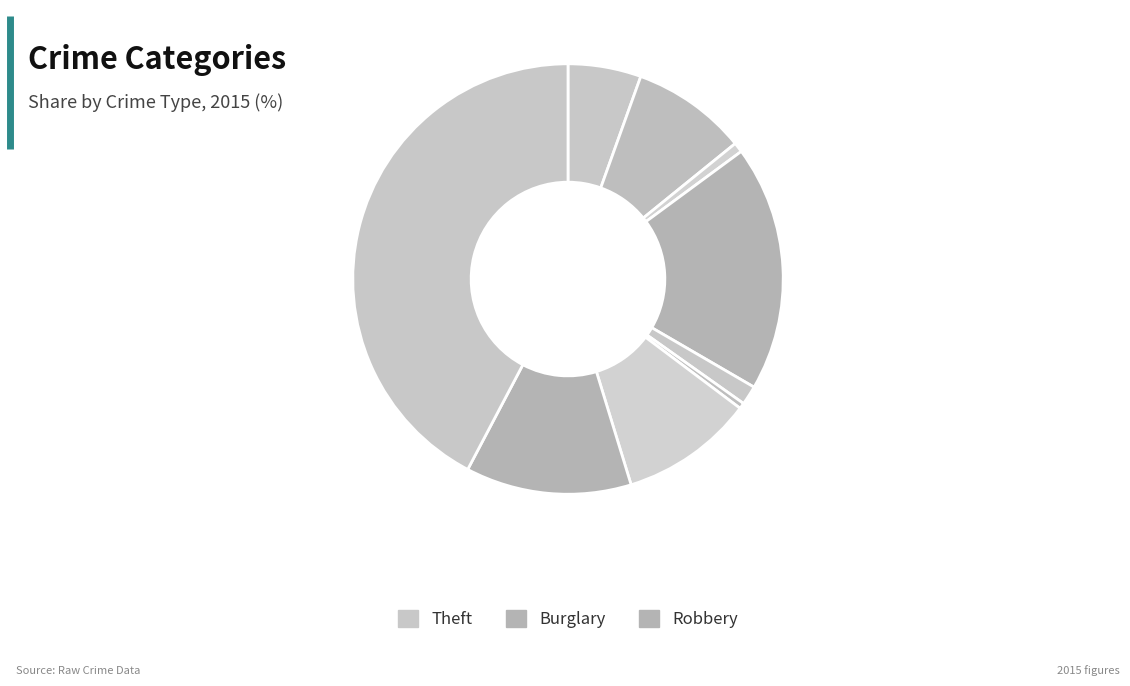

Does any single category account for the majority?

No